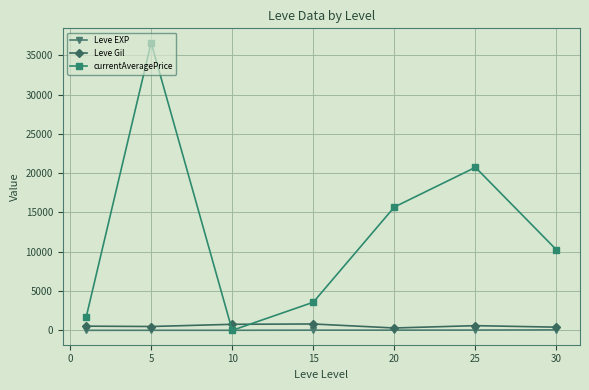

How many lines are shown in the chart?

3